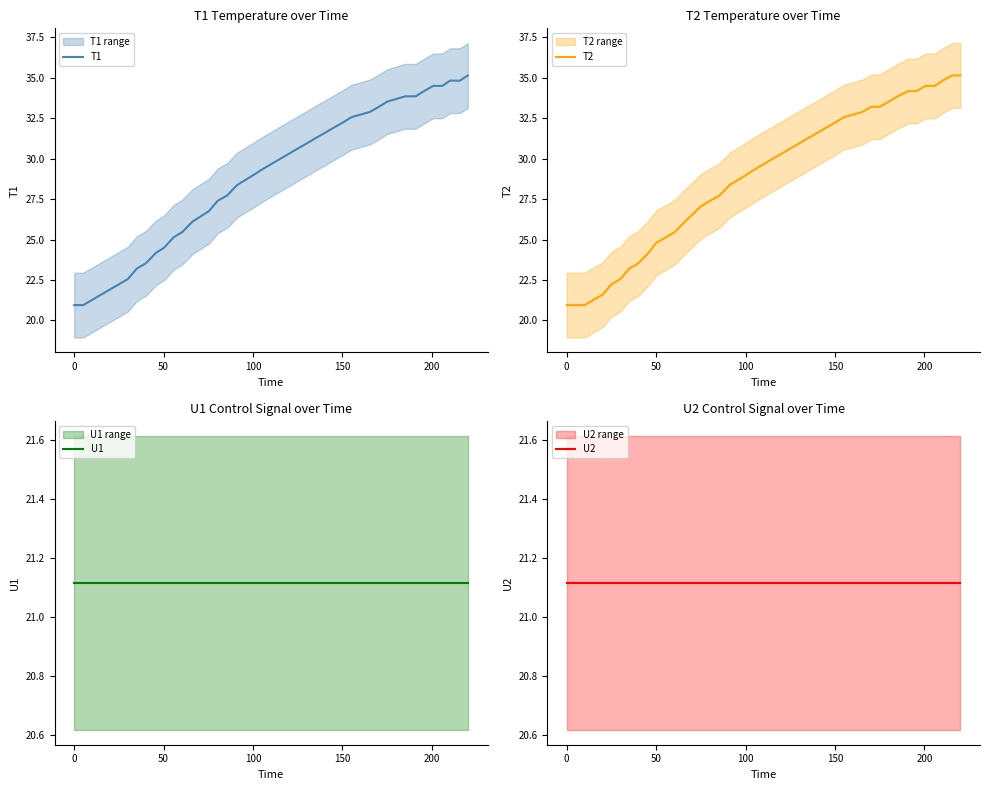

What is the maximum value for T1?

35.1